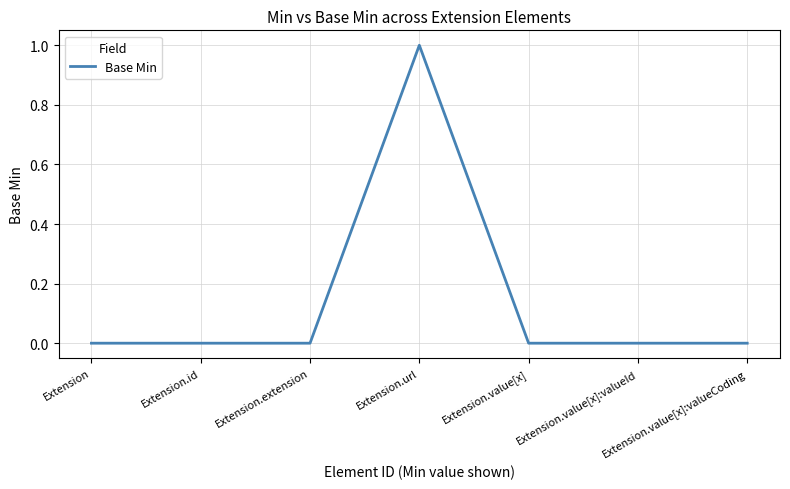

Read the value at Extension.url.

1